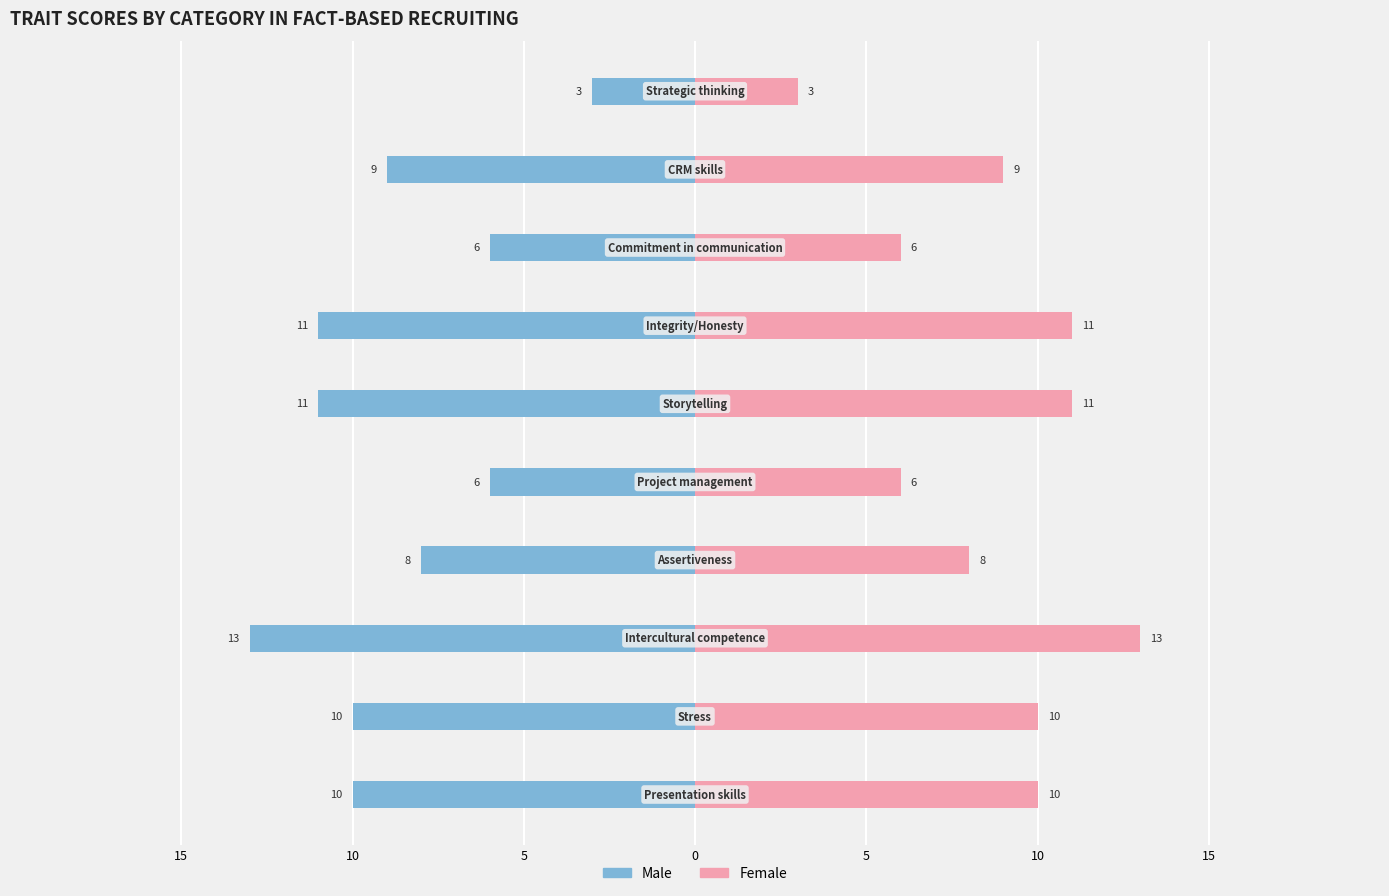

Is it true that Female equals 14 at 8?

False